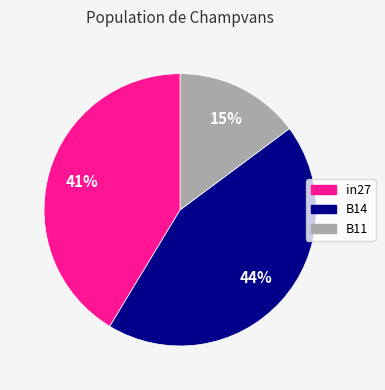

To the nearest percent, what portion does in27 represent?

41%